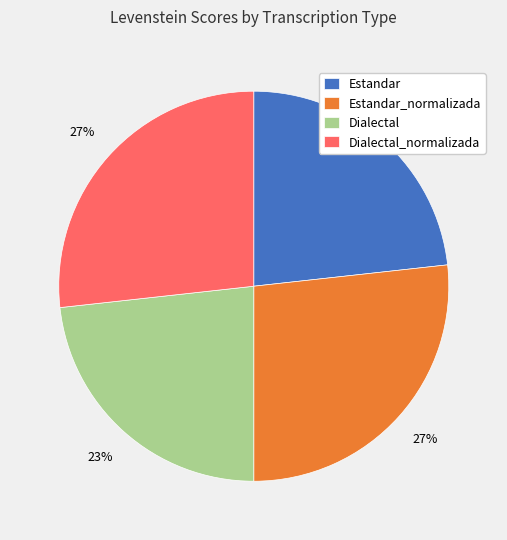

To the nearest percent, what is the average slice percentage?

25%